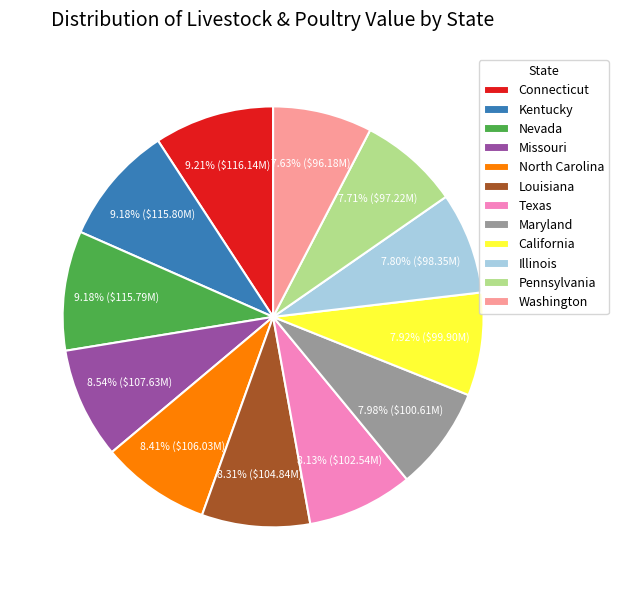

True or false: Nevada accounts for 9% of the total.

True